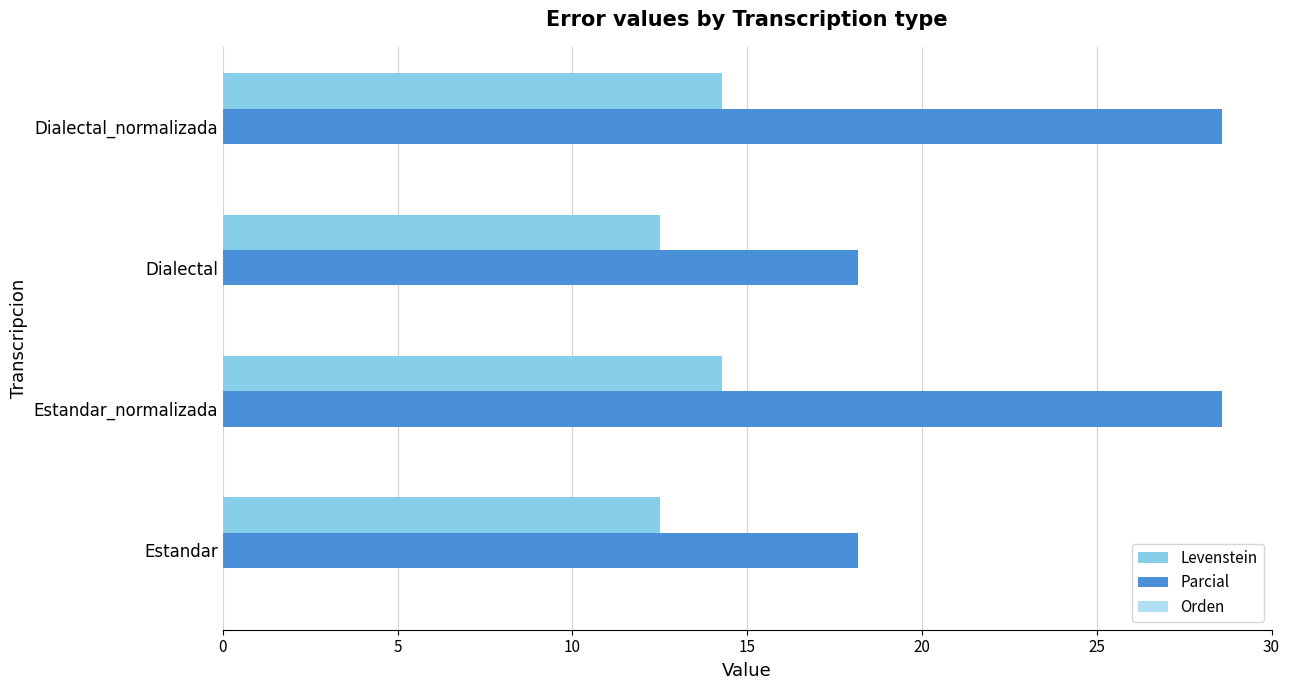

What is the approximate value of Levenstein at Estandar?

12.5